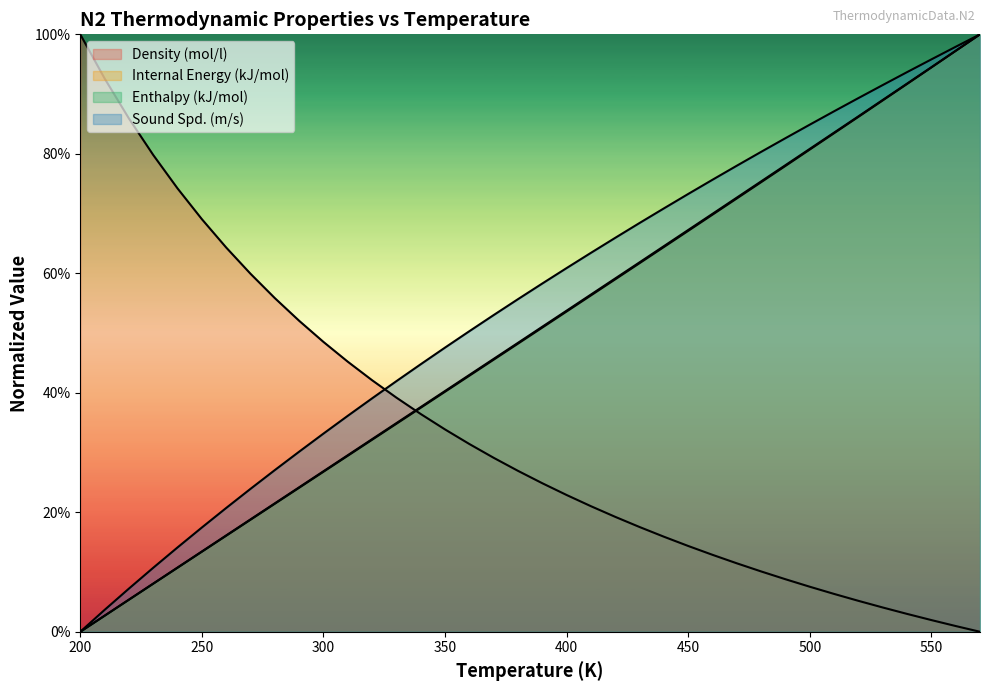

Between 300 and 400, which series saw the biggest shift?

Sound Spd. (m/s)